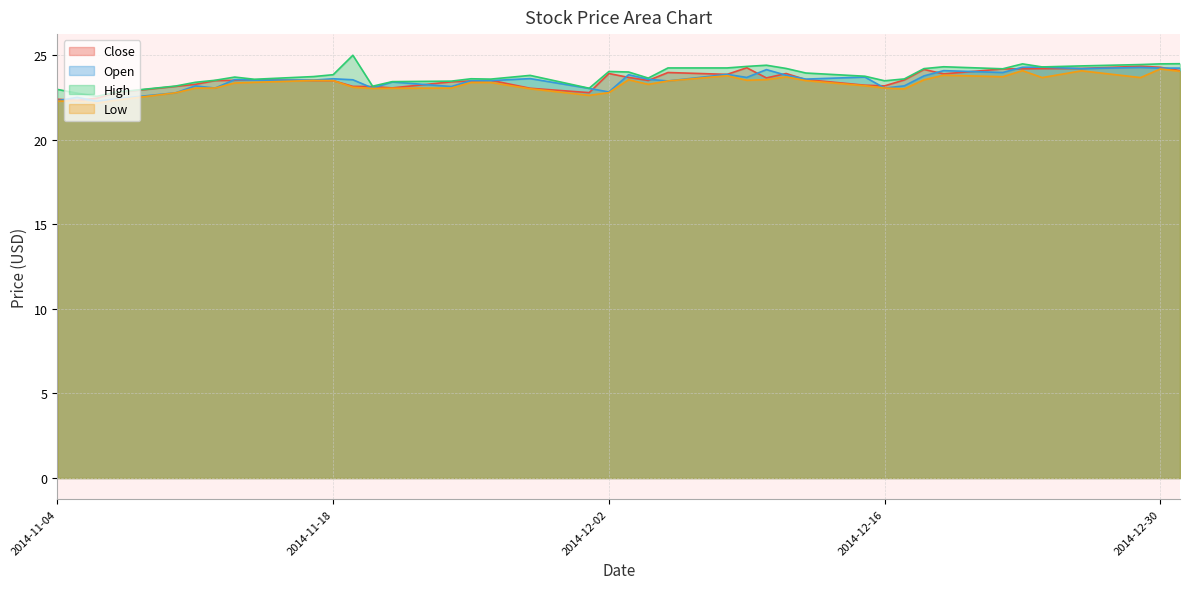

What is the lowest value of the Open series?

22.3